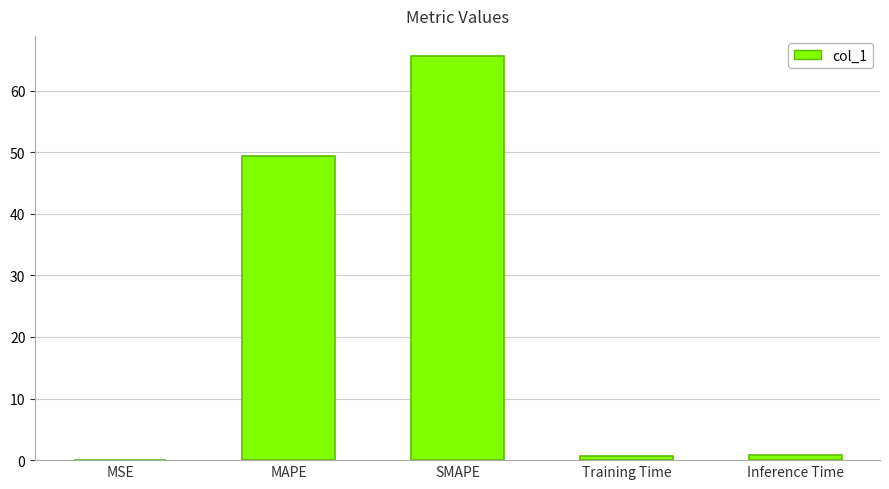

What is the change in value from MSE to Training Time?

+0.6